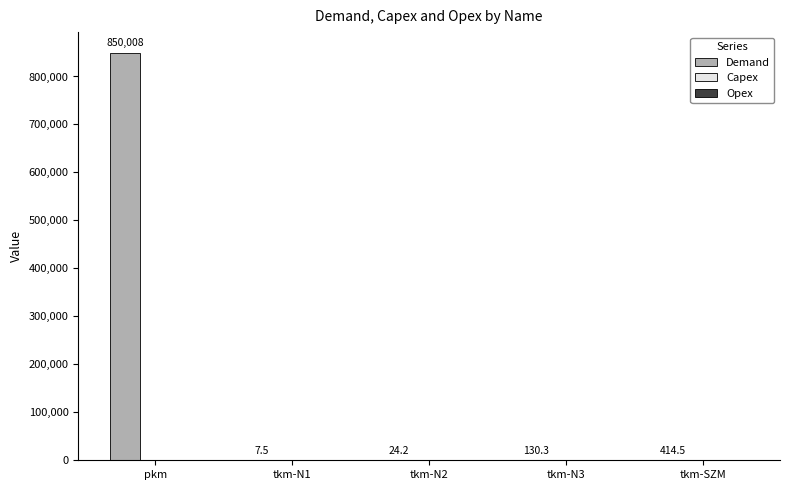

Which category has the highest value across all series?

pkm